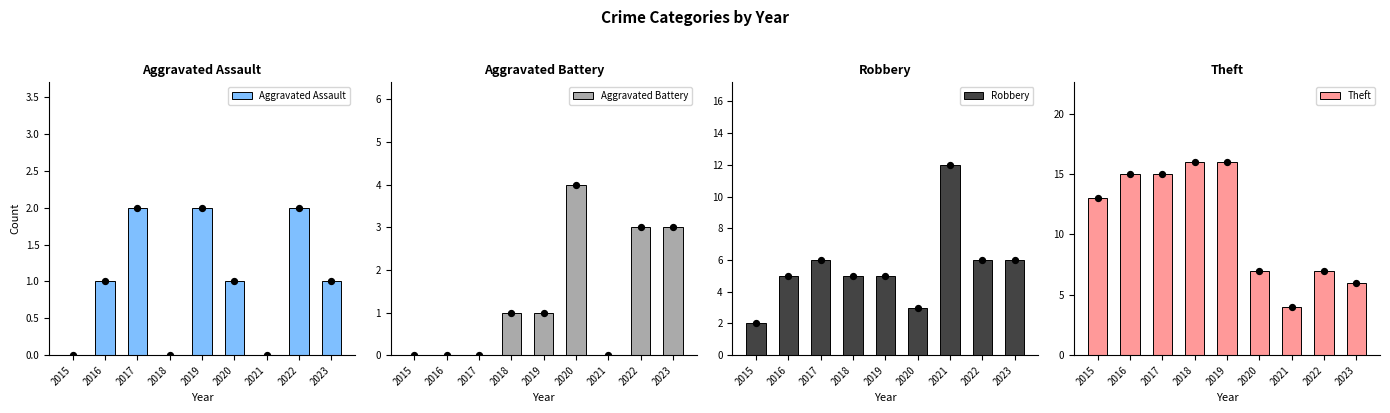

What is the total value across all series at 2016?

21